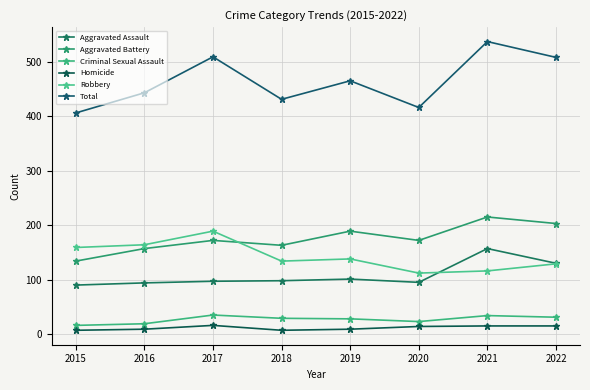

How many categories are shown in the chart?

8